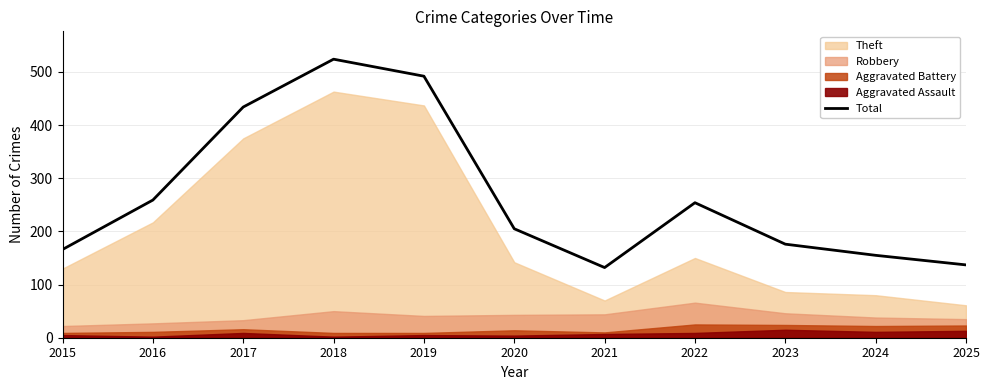

Rank the categories by value from lowest to highest.

2021, 2025, 2024, 2015, 2023, 2020, 2022, 2016, 2017, 2019, 2018